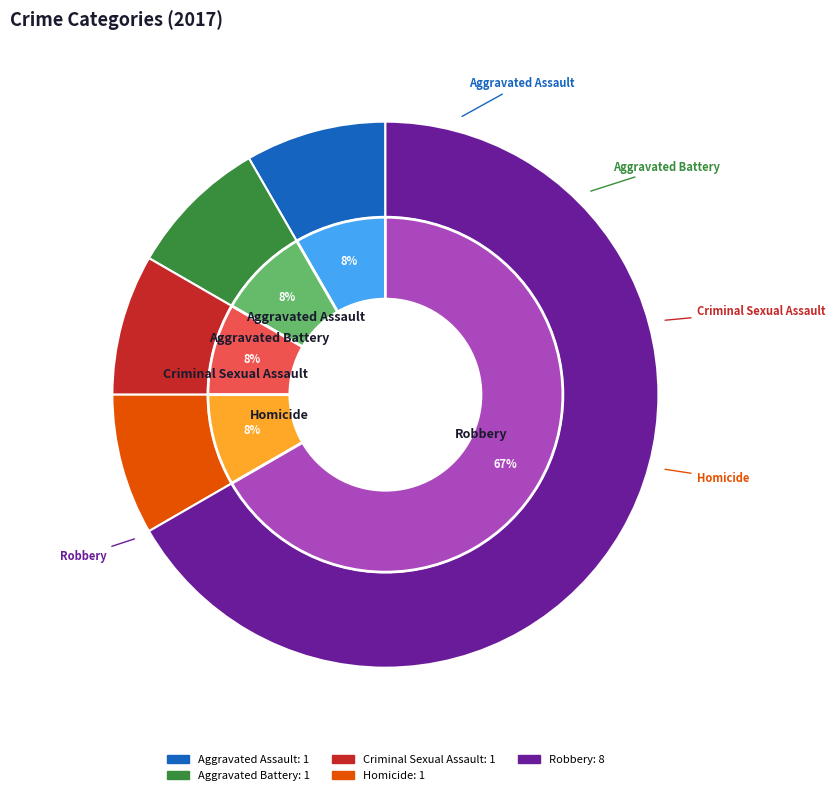

Which slice is the largest?

Robbery